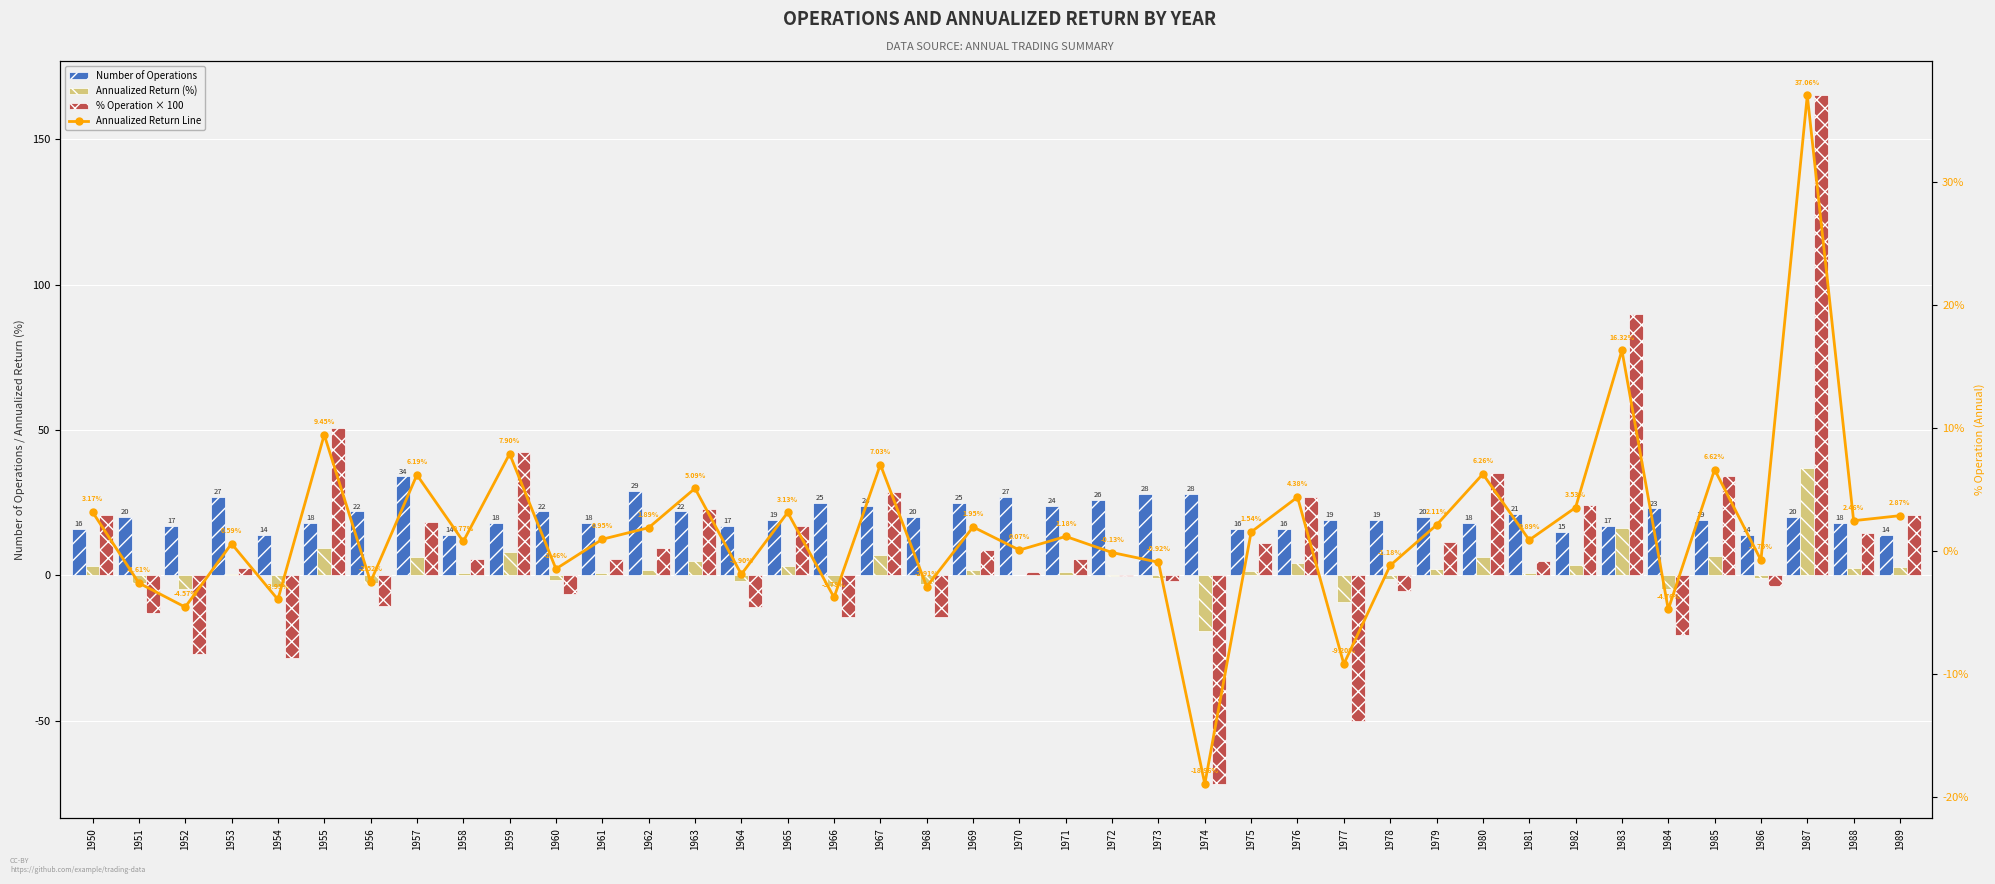

What is the total value across all series at 1966?

3.0